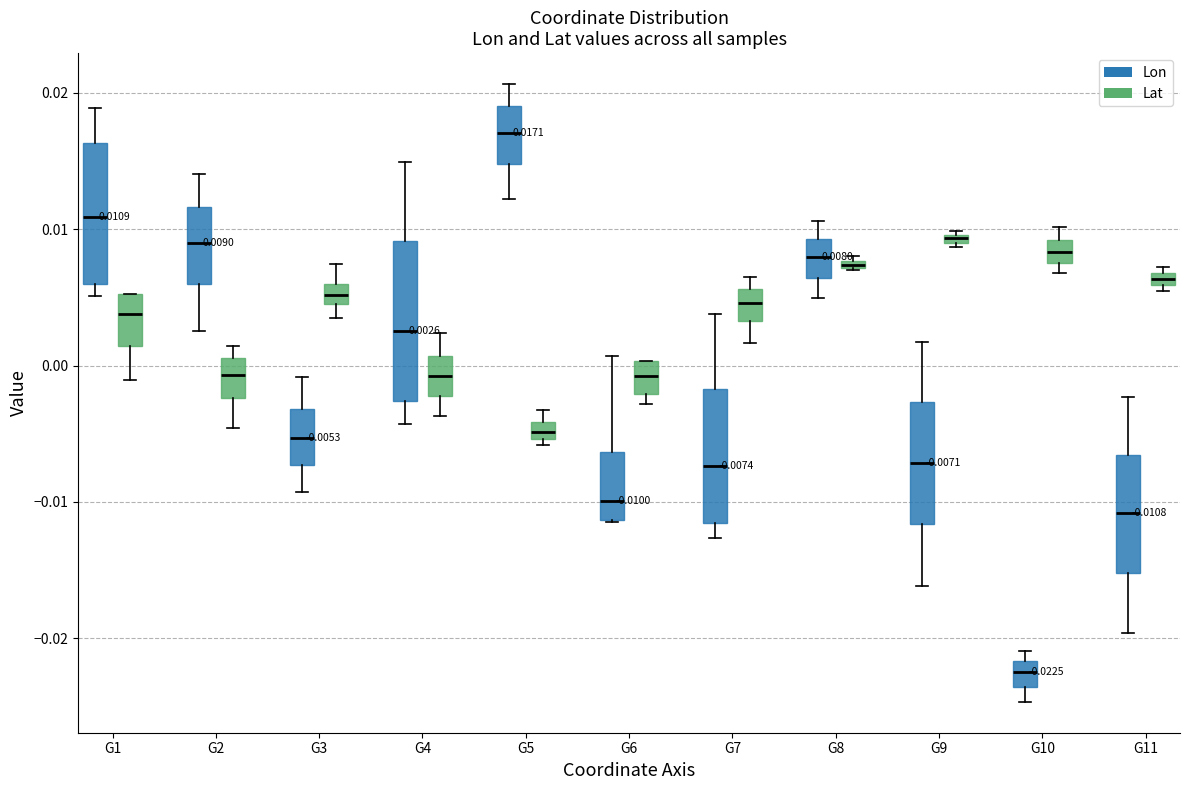

Comparing the boxes themselves (not the whiskers), which one is the tallest?

G4 (Lon)